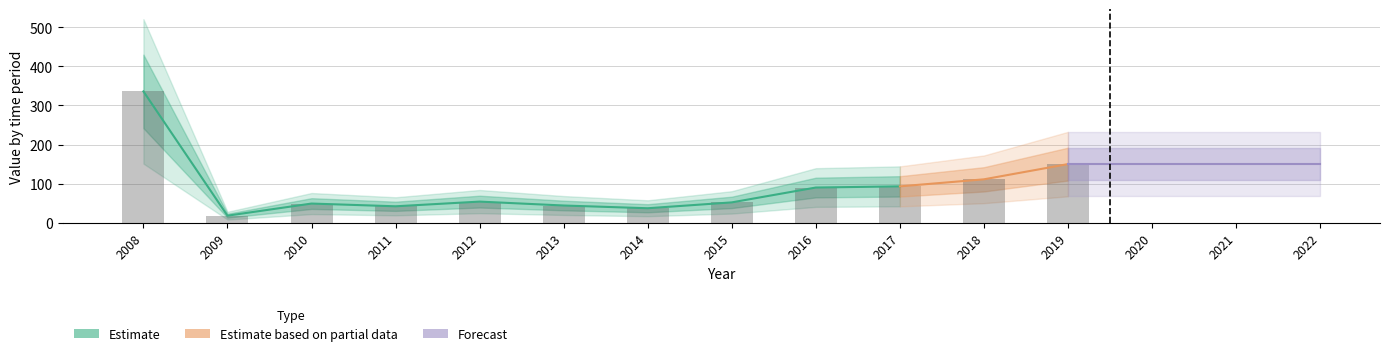

Are the bars grouped side by side (vs. stacked)?

No